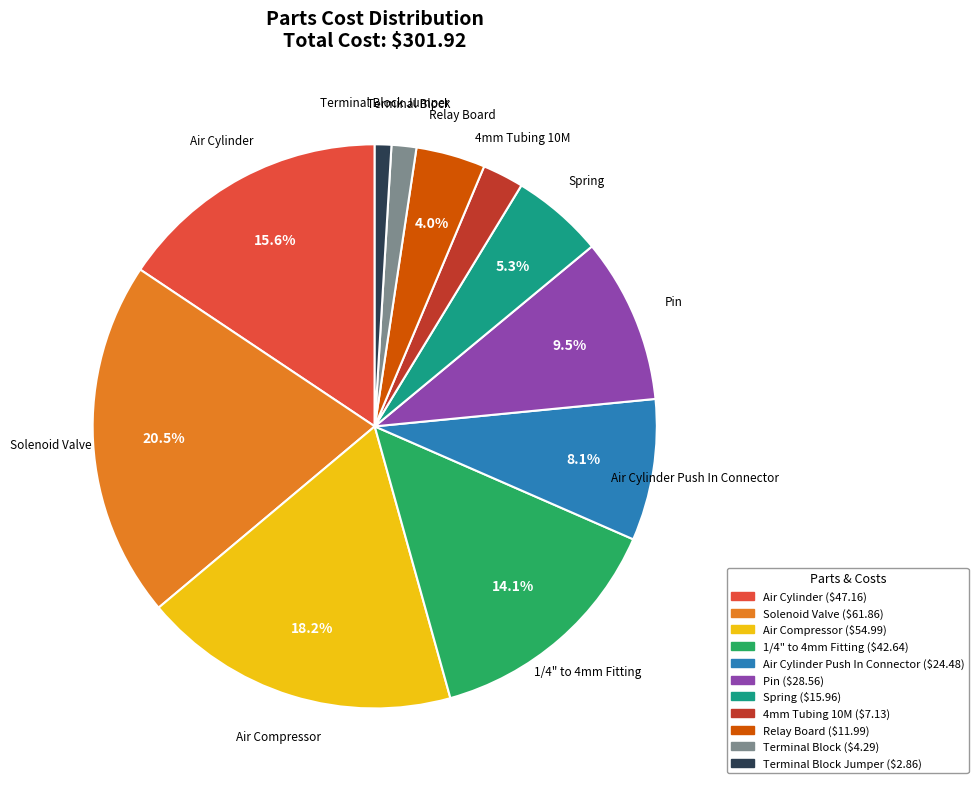

Is there any slice that represents more than half of the pie?

No